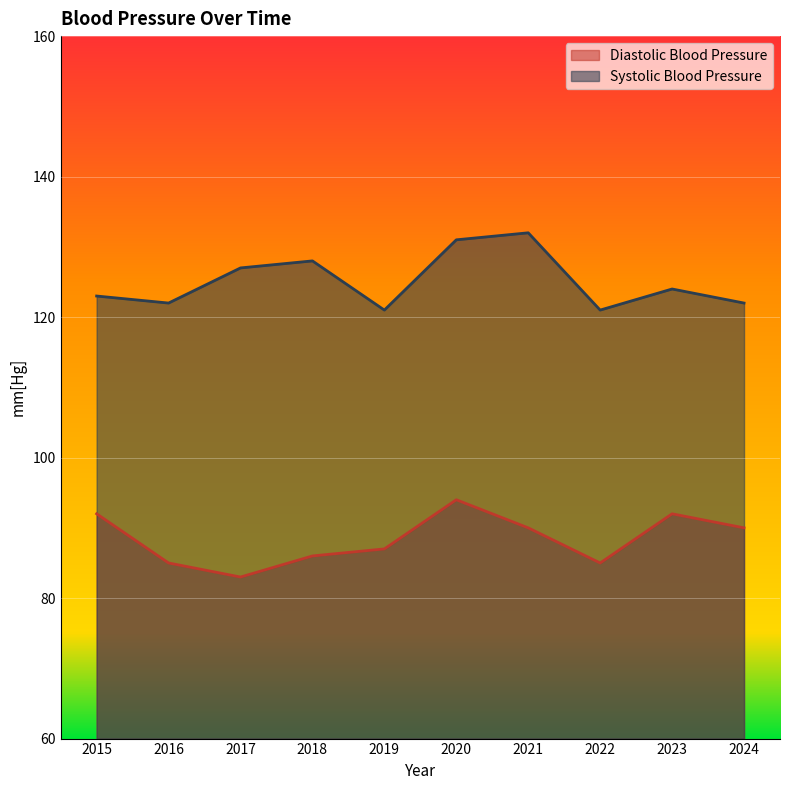

List the series in order of their overall mean, highest first.

Systolic Blood Pressure, Diastolic Blood Pressure